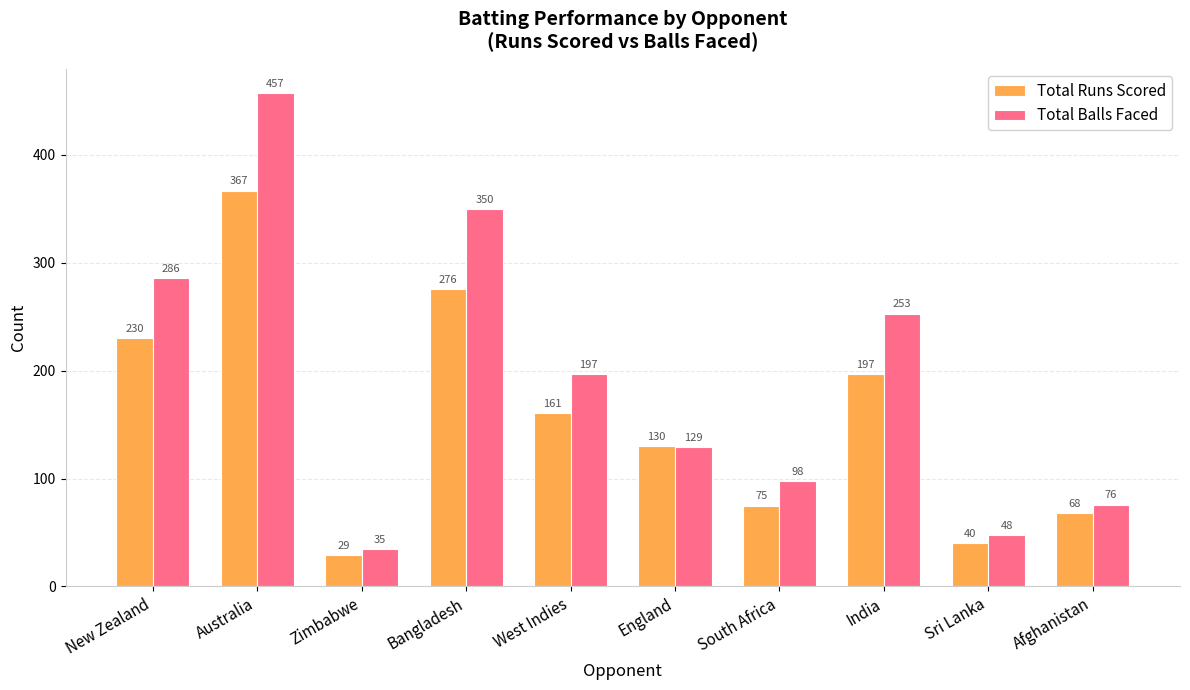

Is it true that Total Balls Faced equals 457 at Australia?

True